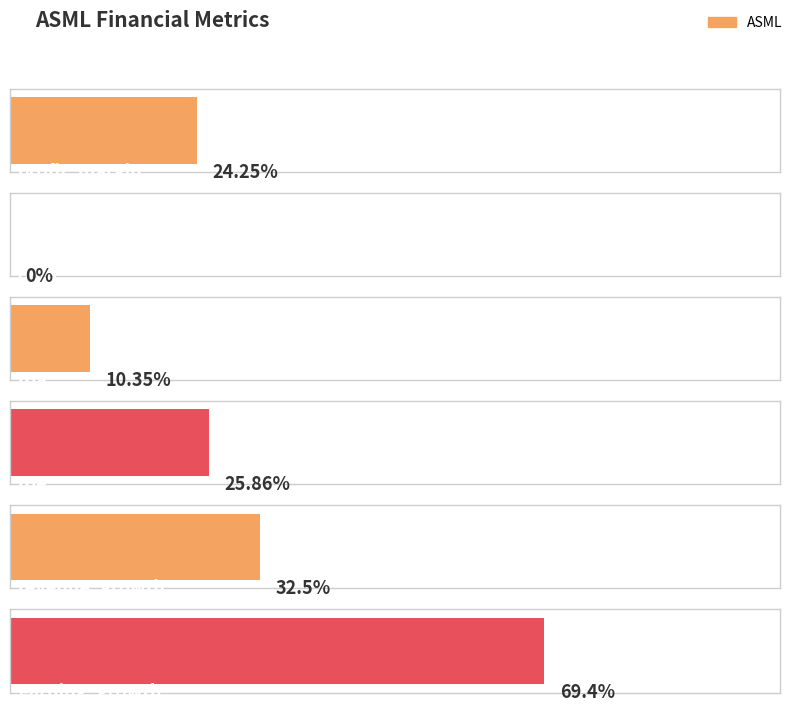

Are the bars horizontal?

Yes